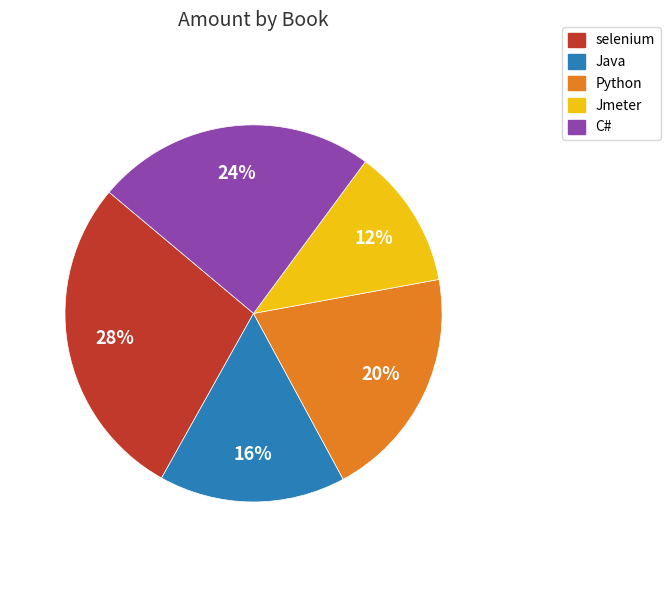

How many slices are in this pie chart?

5